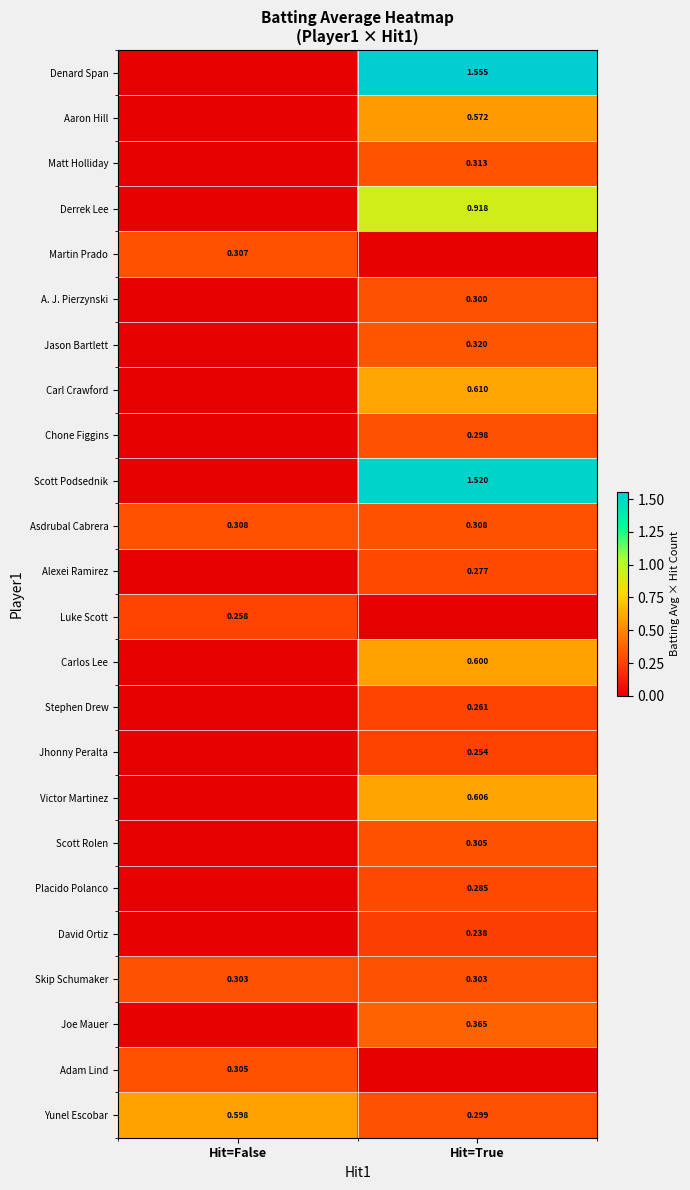

Is the value of Adam Lind at Hit=False greater than the value of Stephen Drew at Hit=True?

Yes